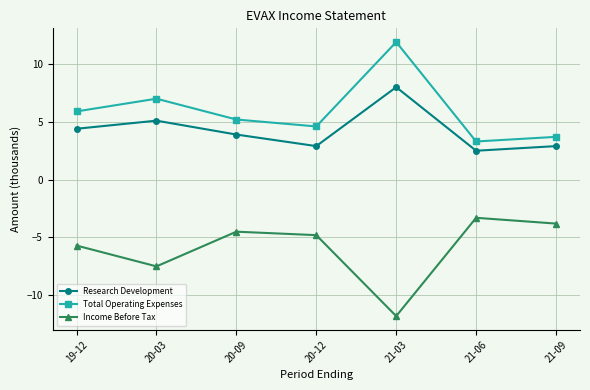

At which label is Research Development closest to 5?

20-03